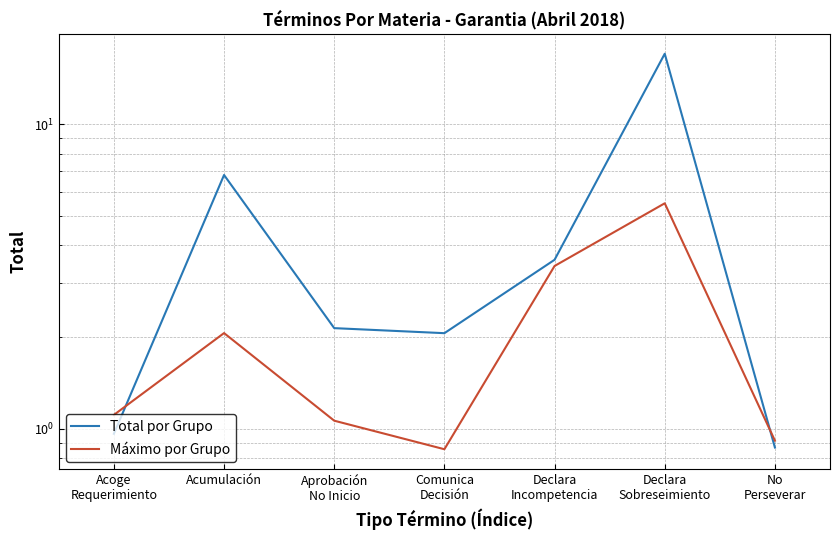

List the series in order of their overall mean, lowest first.

Máximo por Grupo, Total por Grupo